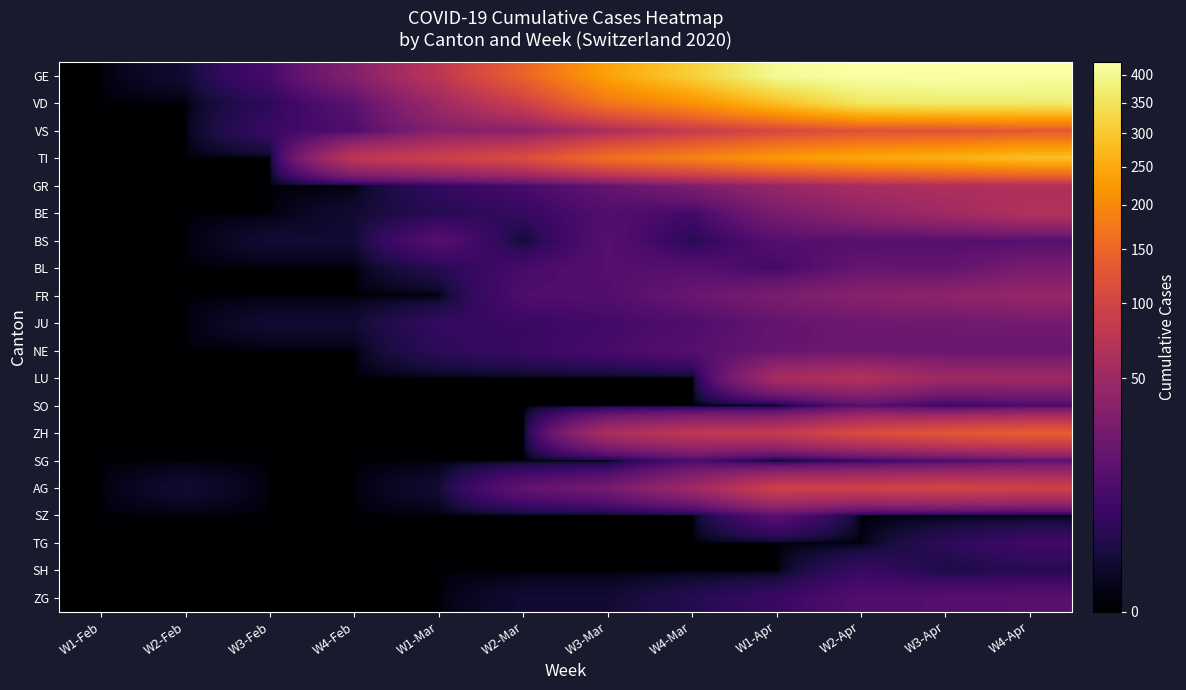

Between W1-Feb and W4-Mar, which series saw the biggest shift?

GE